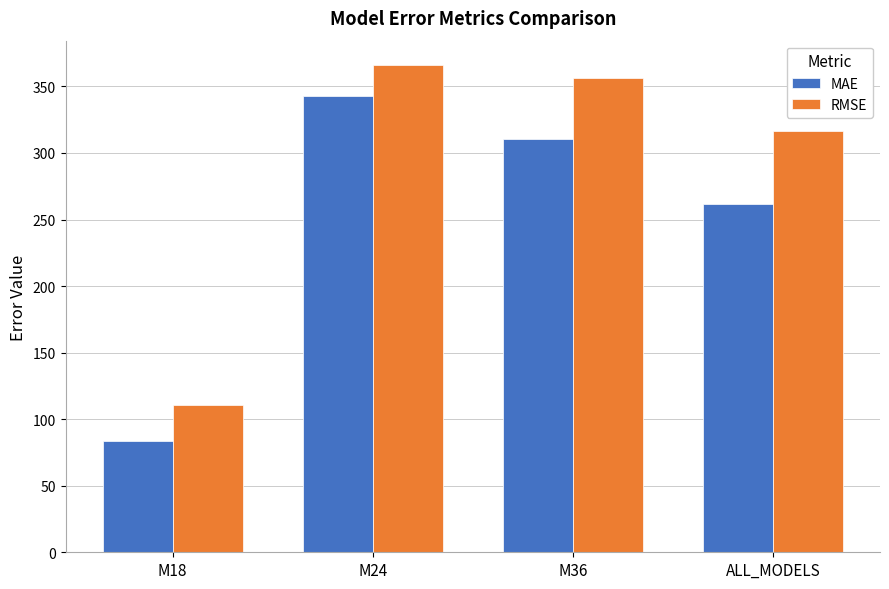

At M24, list the series in order from smallest to largest.

MAE, RMSE